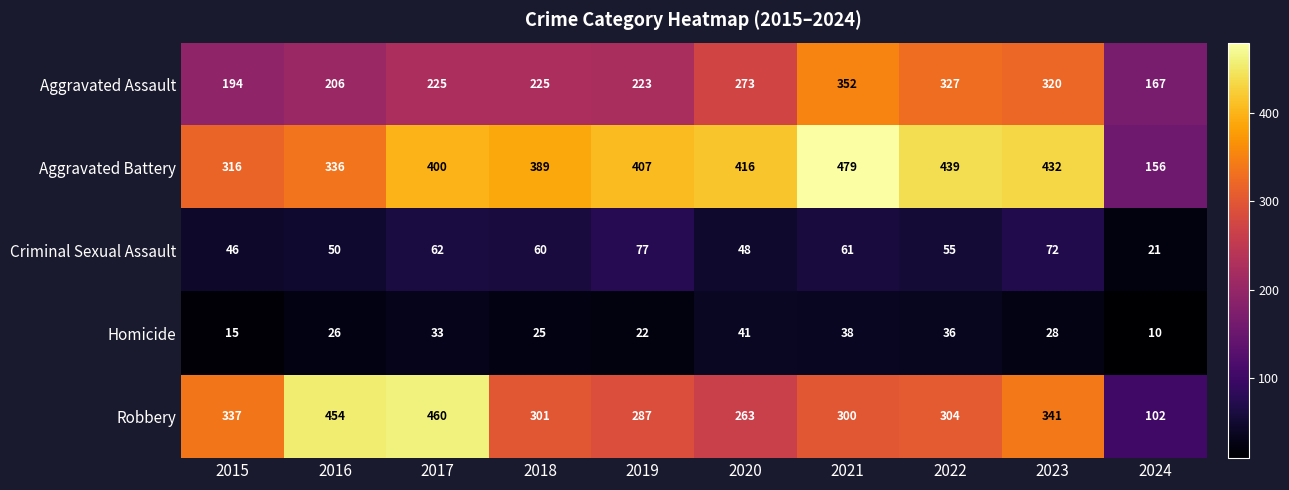

Which label corresponds to the smallest value in the chart?

2024